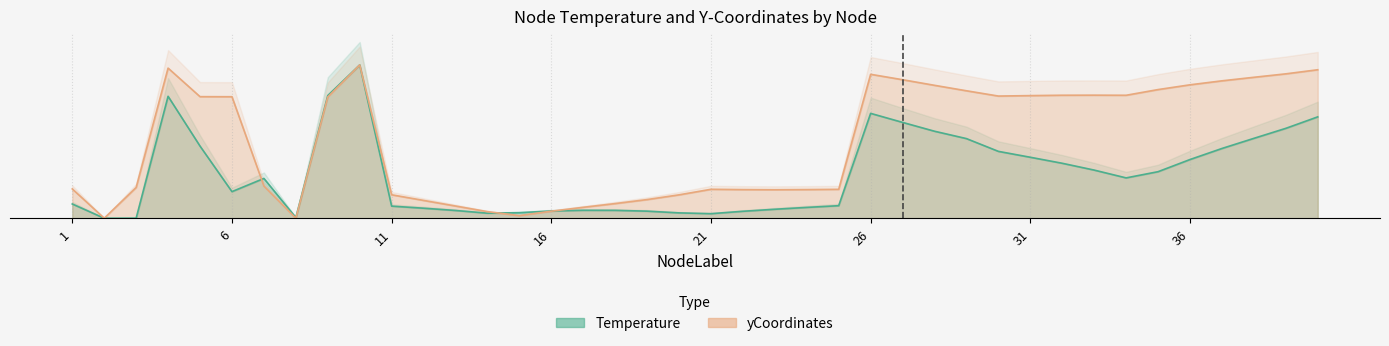

Which category has the lowest value in the yCoordinates series?

8